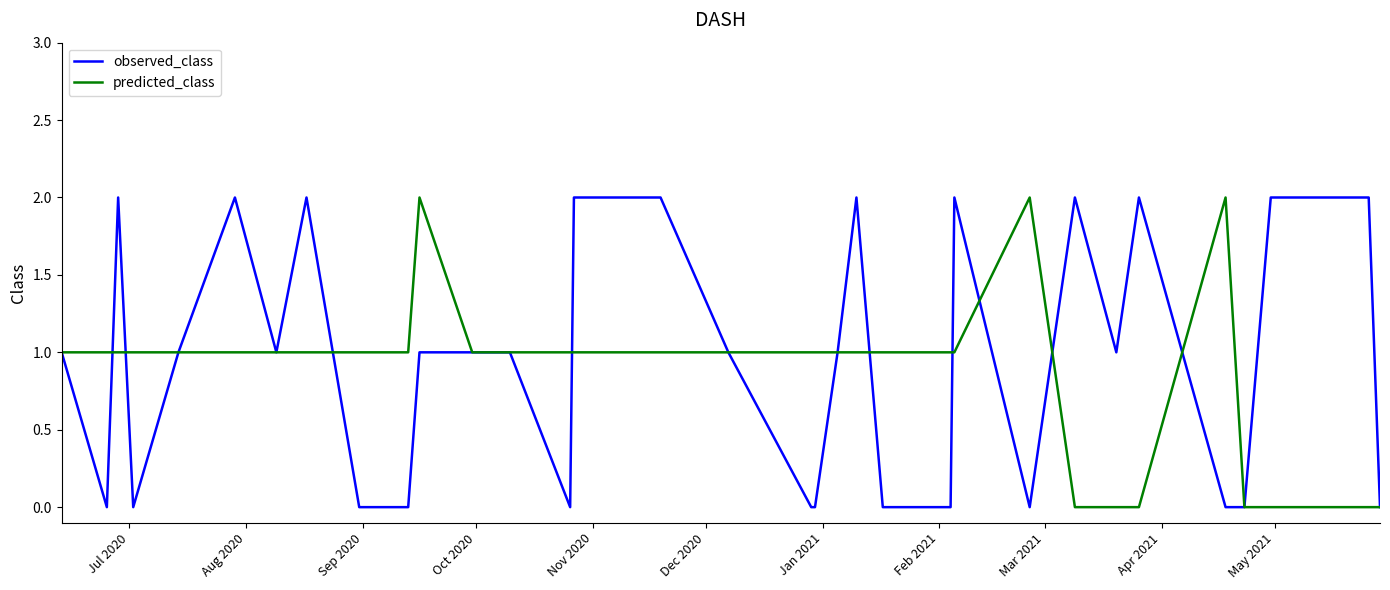

List the series in order of their overall mean, lowest first.

predicted_class, observed_class